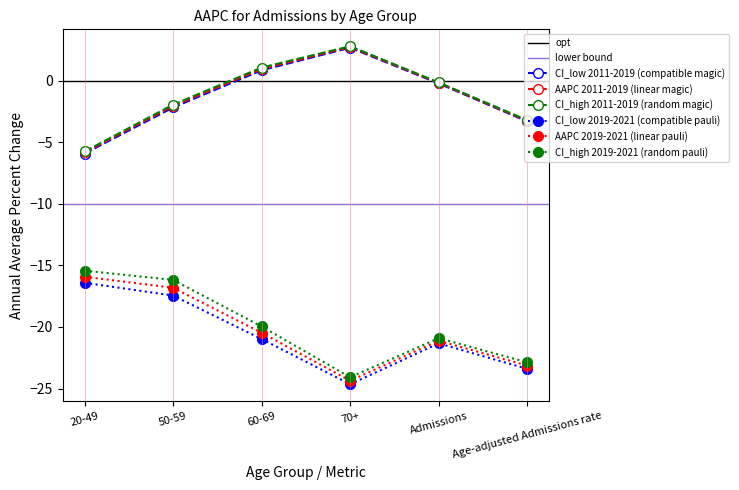

Which category has the lowest value in the AAPC 2019-2021 series?

70+